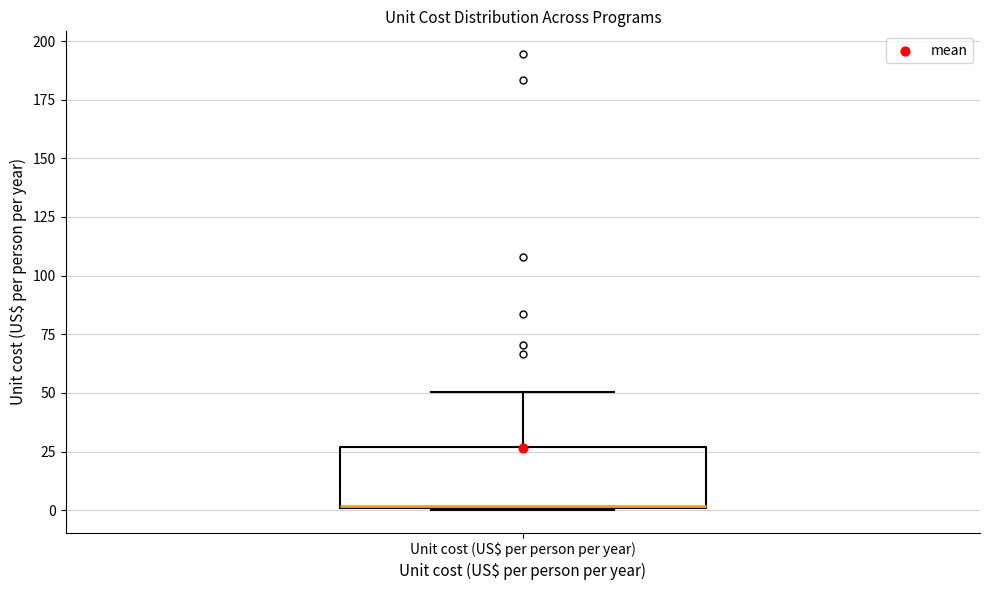

Transcribe this box plot: give where the median line is, the range the box spans, and where the two whiskers end, as read against the y-axis. The values are not printed on the chart, so give them approximately, as read against the axis.

median 0, box 0 to 25, whiskers 0 to 50